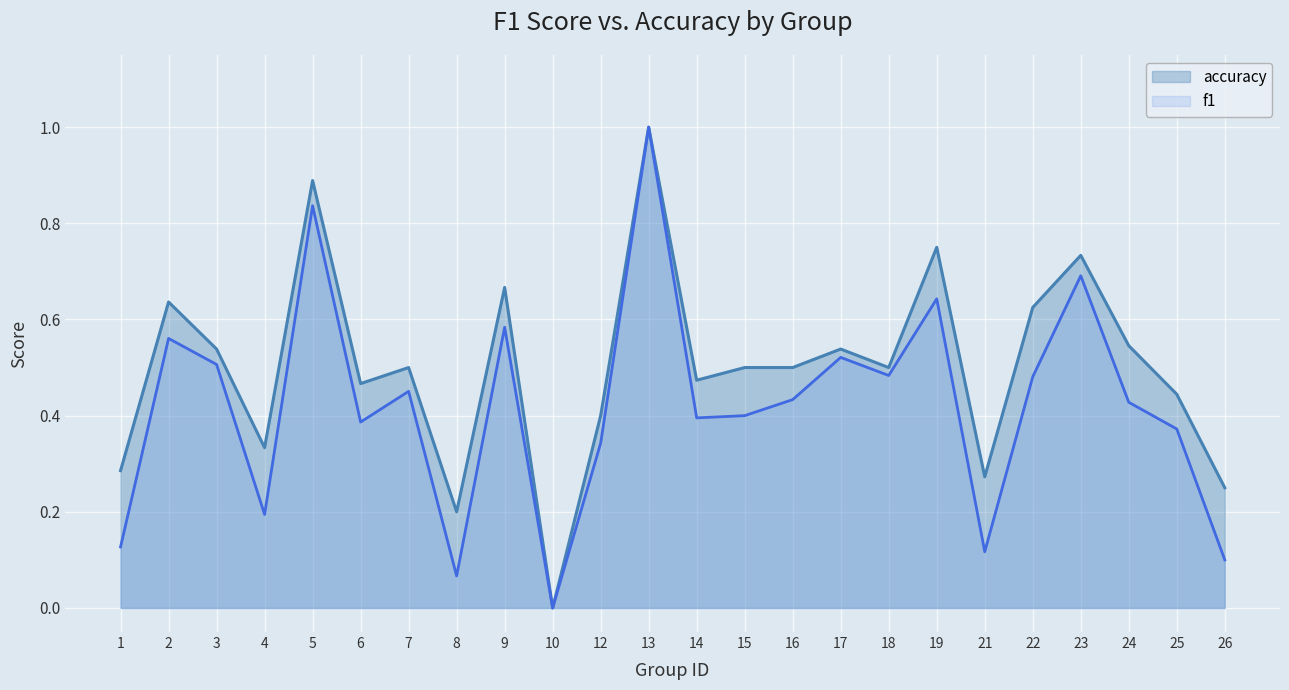

How many interior local peaks does the accuracy series have?

8